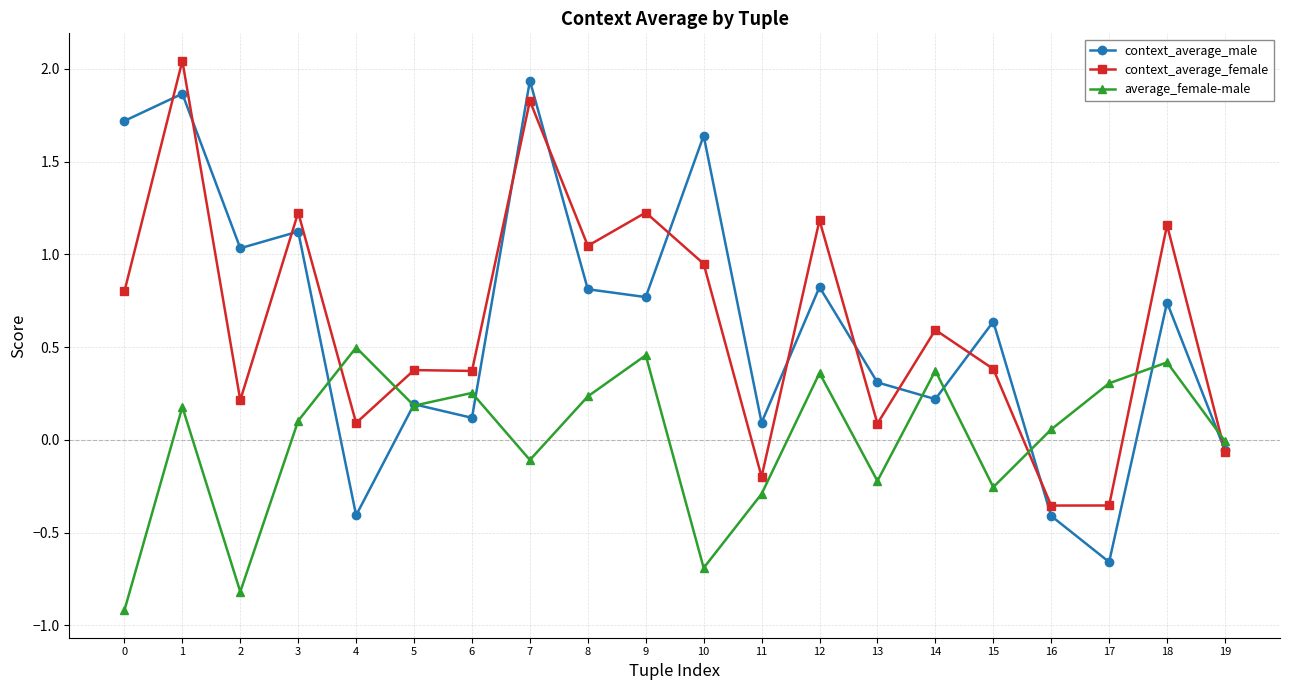

Between 9 and 14, which series saw the biggest shift?

context_average_female